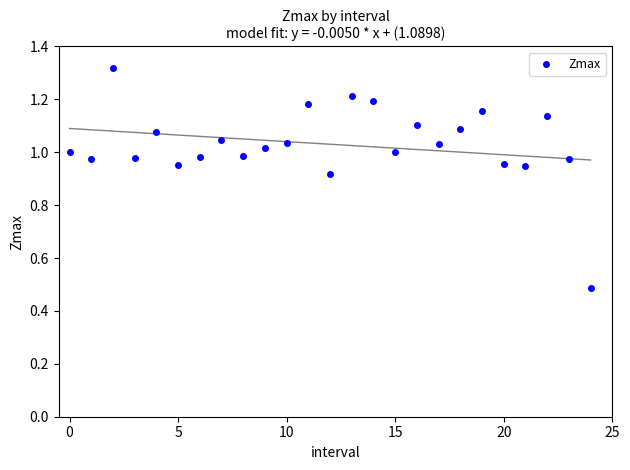

What is the range of Y values (max minus min)?

0.8